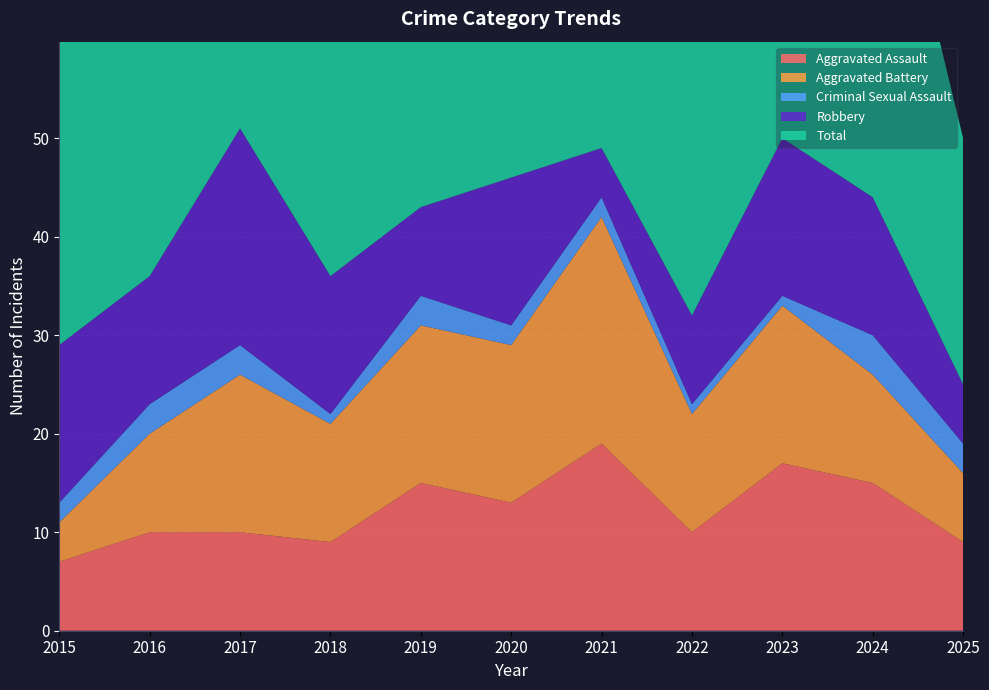

Reading left to right, what are all the values shown in this chart?

Aggravated Assault: 2015=7	2016=10	2017=10	2018=9	2019=15	2020=13	2021=19	2022=10	2023=17	2024=15	2025=9
Aggravated Battery: 2015=4	2016=10	2017=16	2018=12	2019=16	2020=16	2021=23	2022=12	2023=16	2024=11	2025=7
Criminal Sexual Assault: 2015=2	2016=3	2017=3	2018=1	2019=3	2020=2	2021=2	2022=1	2023=1	2024=4	2025=3
Robbery: 2015=16	2016=13	2017=22	2018=14	2019=9	2020=15	2021=5	2022=9	2023=16	2024=14	2025=6
Total: 2015=31	2016=36	2017=52	2018=41	2019=43	2020=47	2021=52	2022=35	2023=51	2024=44	2025=25